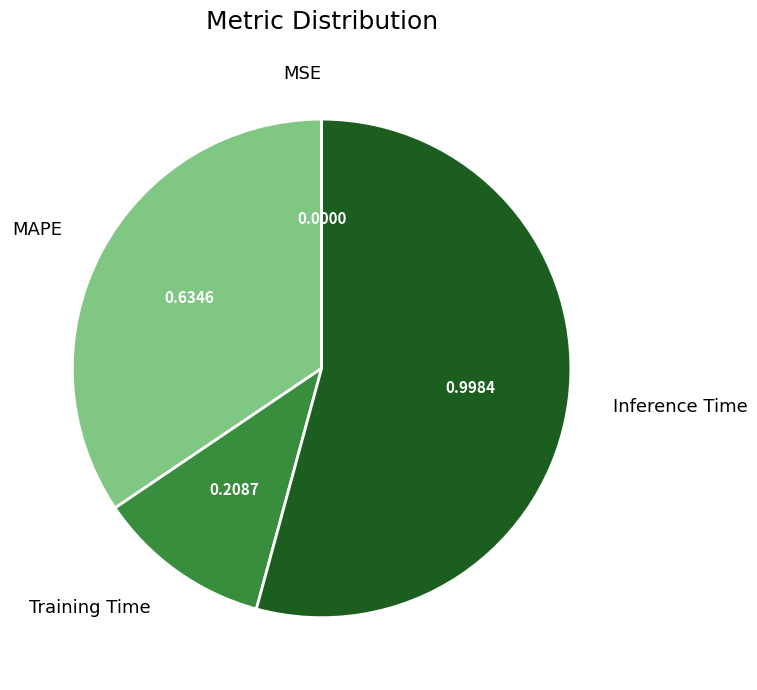

Which slice is the largest?

Inference Time